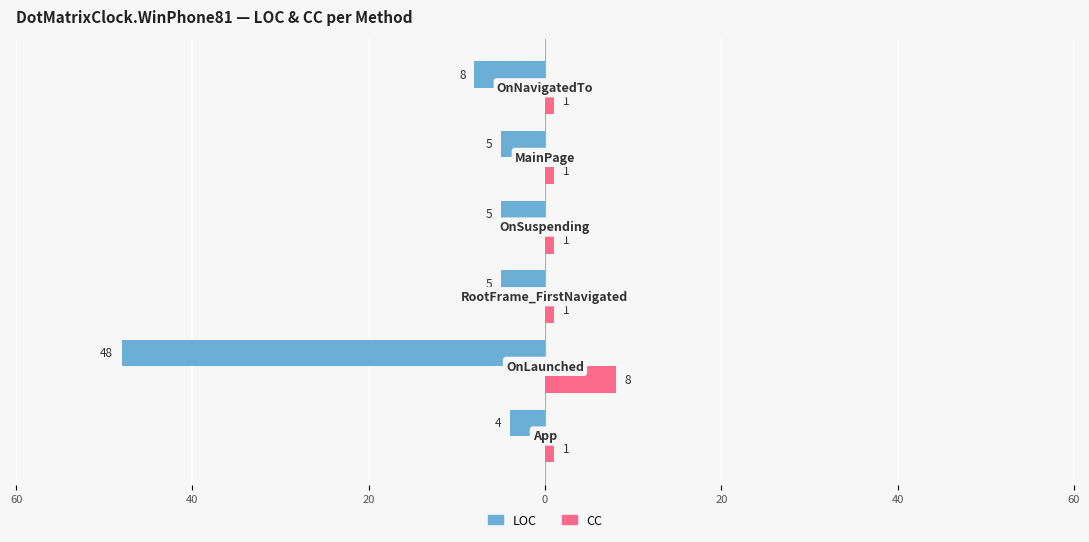

Reading right to left, transcribe all the data shown in this chart.

LOC: -8	-5	-5	-5	-48	-4
CC: 1	1	1	1	8	1